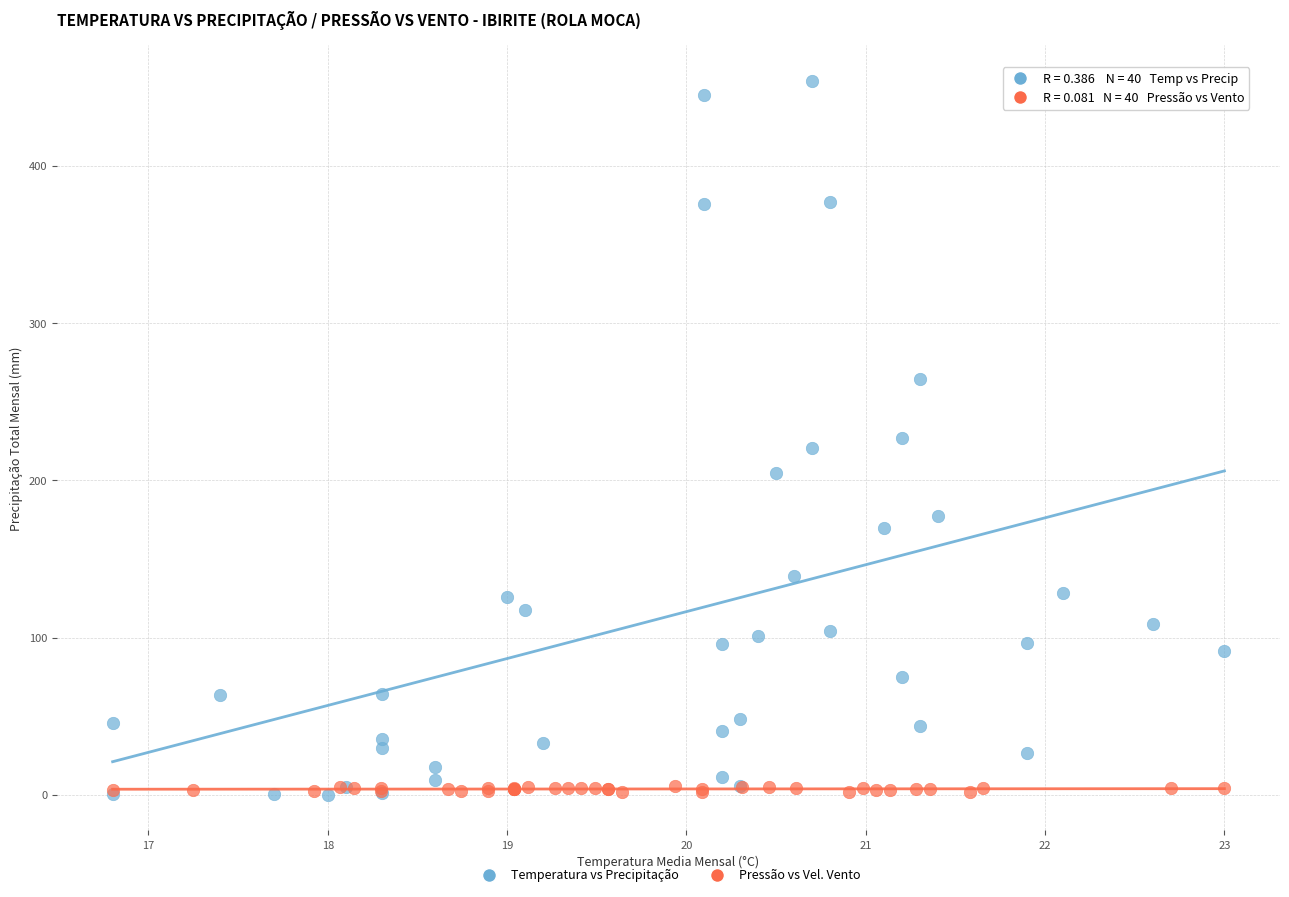

Which series has the largest Y range (max minus min)?

Temperatura vs Precipitação